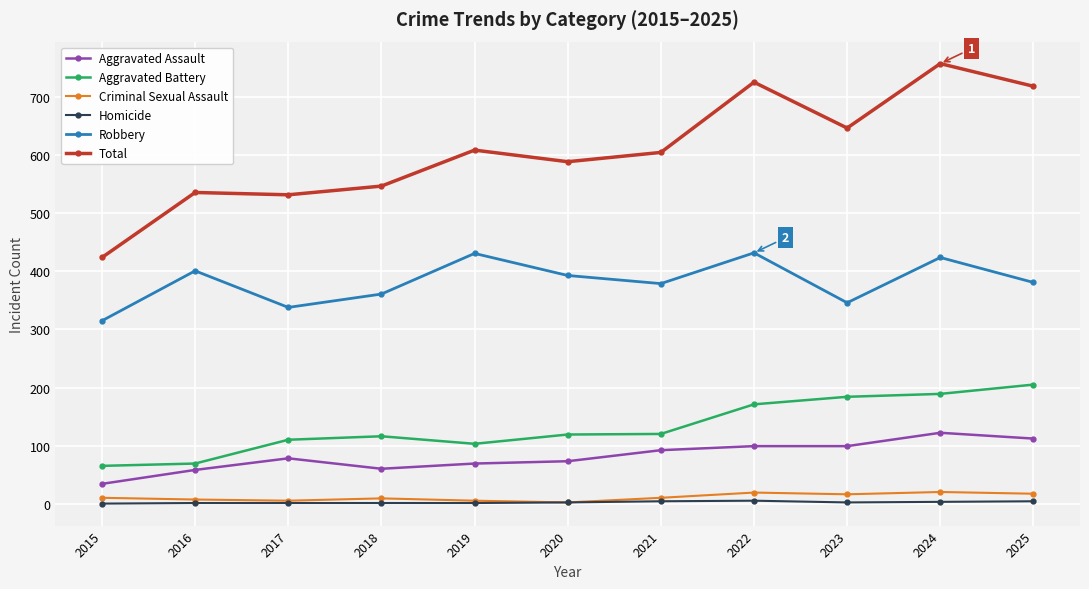

What is the difference between the highest and lowest values at 2024?

755